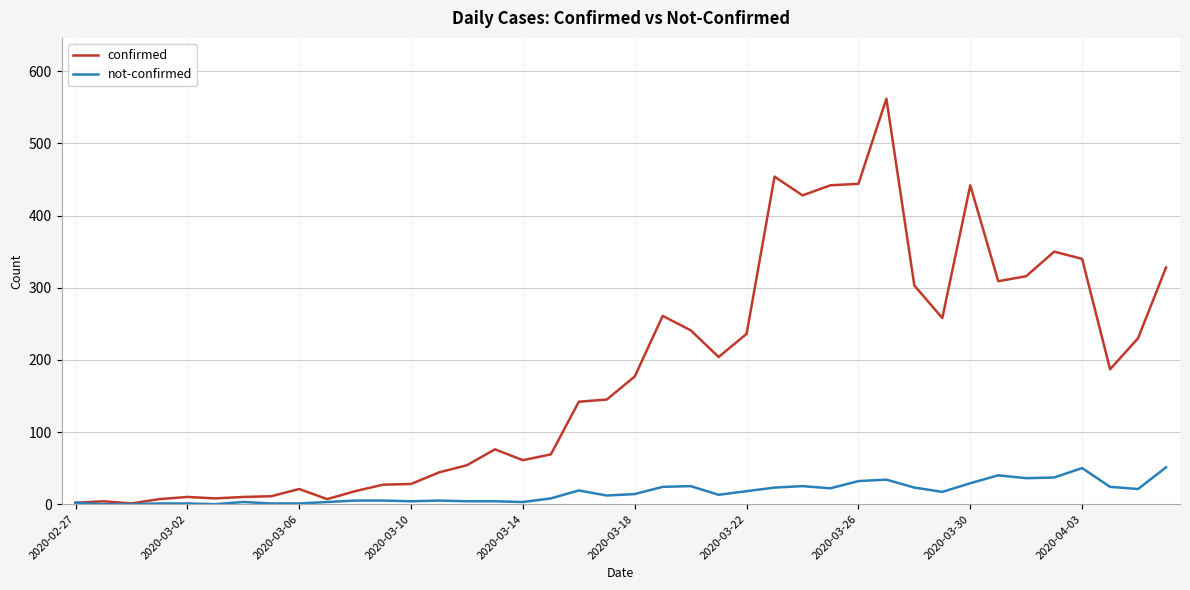

Rank the series by their maximum value, from highest to lowest.

confirmed, not-confirmed